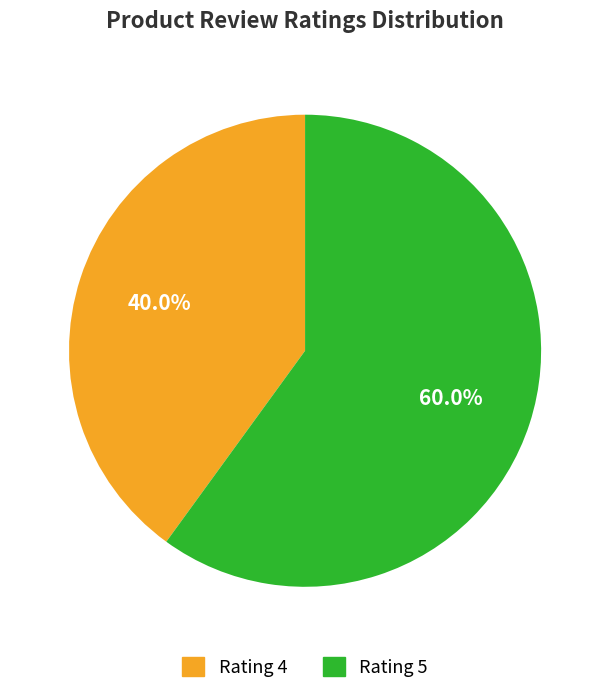

Is there any slice that represents more than half of the pie?

Yes